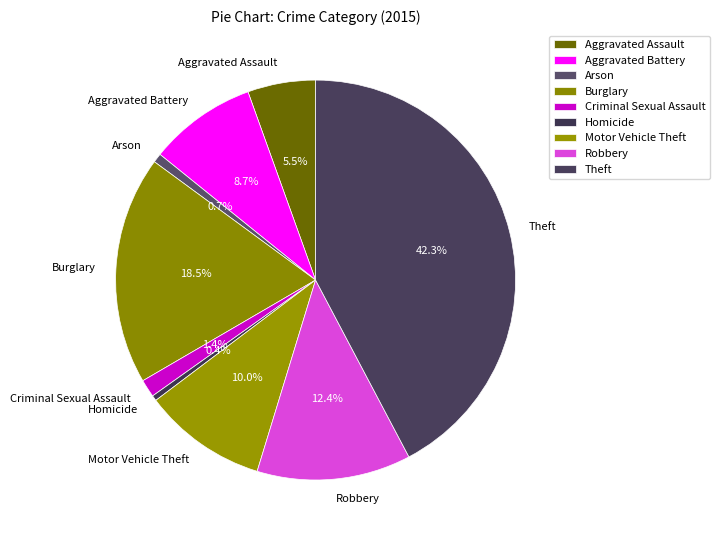

The Aggravated Battery slice represents 1% of the pie. True or false?

False